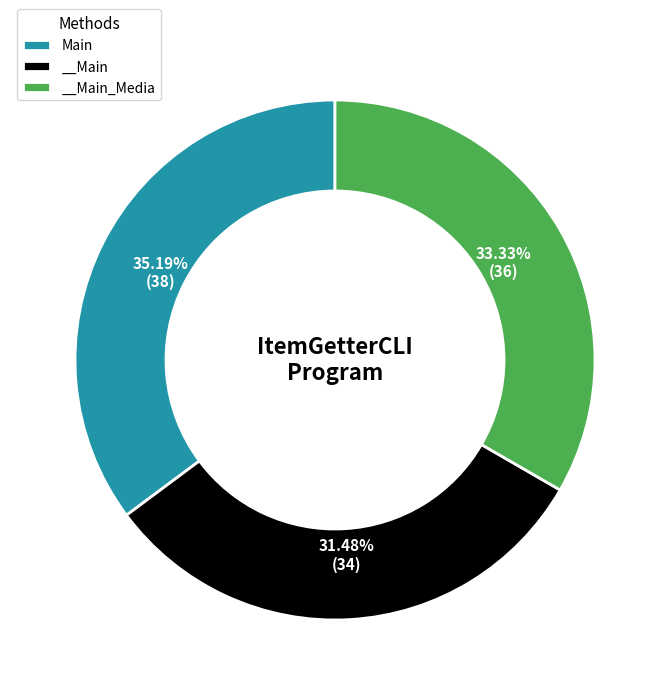

To the nearest percent, what percentage of the pie is __Main_Media?

33%